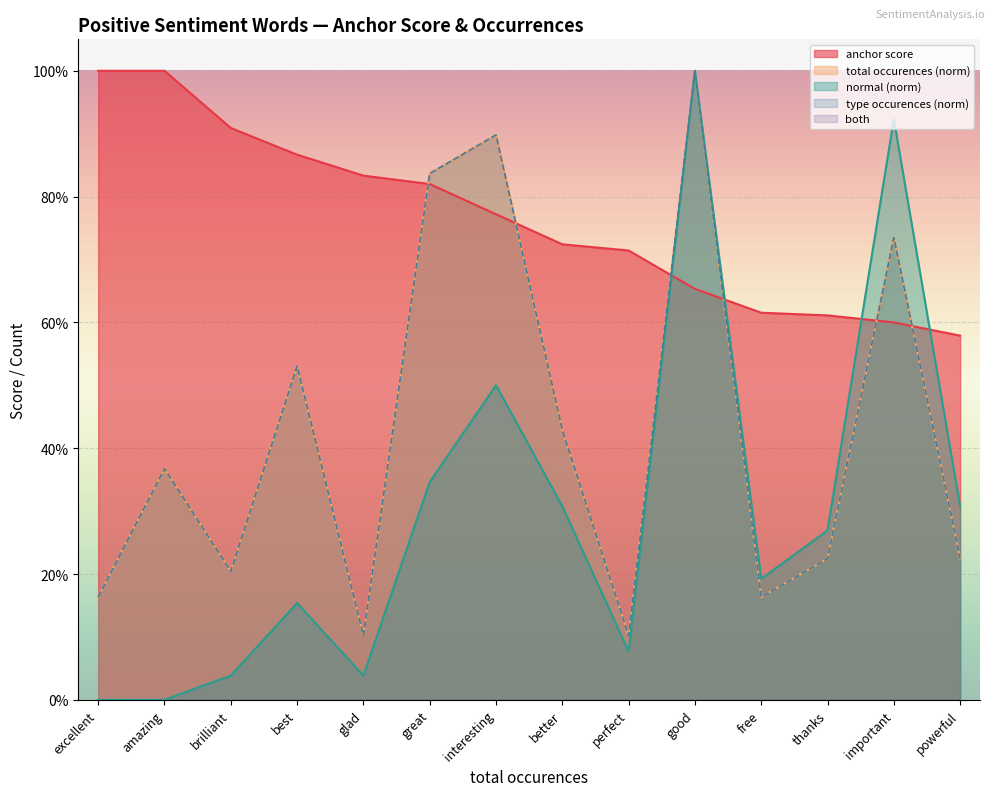

What is the value of the total occurences point at the 13th from the left?

0.7